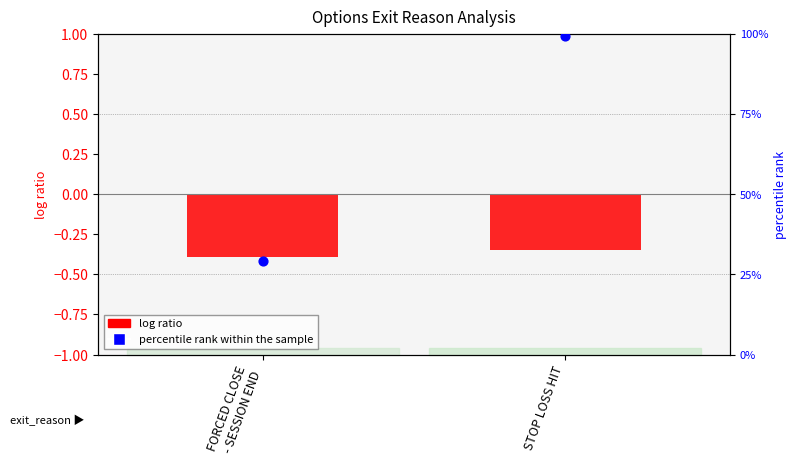

What are all the series names shown in the legend?

log ratio, percentile rank within the sample